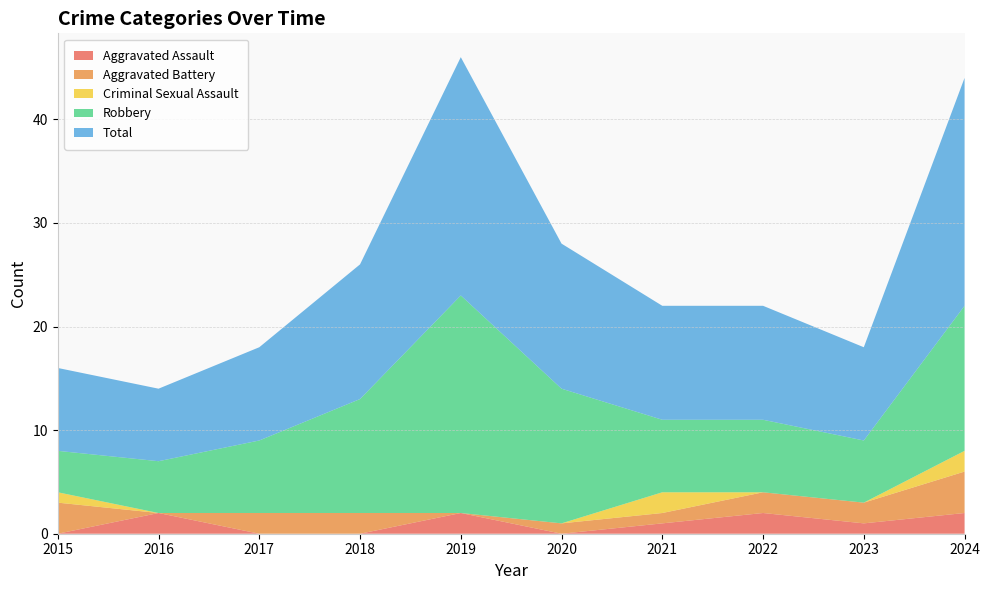

Reading left to right, transcribe all the data shown in this chart.

Aggravated Assault: 2015=0	2016=2	2017=0	2018=0	2019=2	2020=0	2021=1	2022=2	2023=1	2024=2
Aggravated Battery: 2015=3	2016=0	2017=2	2018=2	2019=0	2020=1	2021=1	2022=2	2023=2	2024=4
Criminal Sexual Assault: 2015=1	2016=0	2017=0	2018=0	2019=0	2020=0	2021=2	2022=0	2023=0	2024=2
Robbery: 2015=4	2016=5	2017=7	2018=11	2019=21	2020=13	2021=7	2022=7	2023=6	2024=14
Total: 2015=8	2016=7	2017=9	2018=13	2019=23	2020=14	2021=11	2022=11	2023=9	2024=22